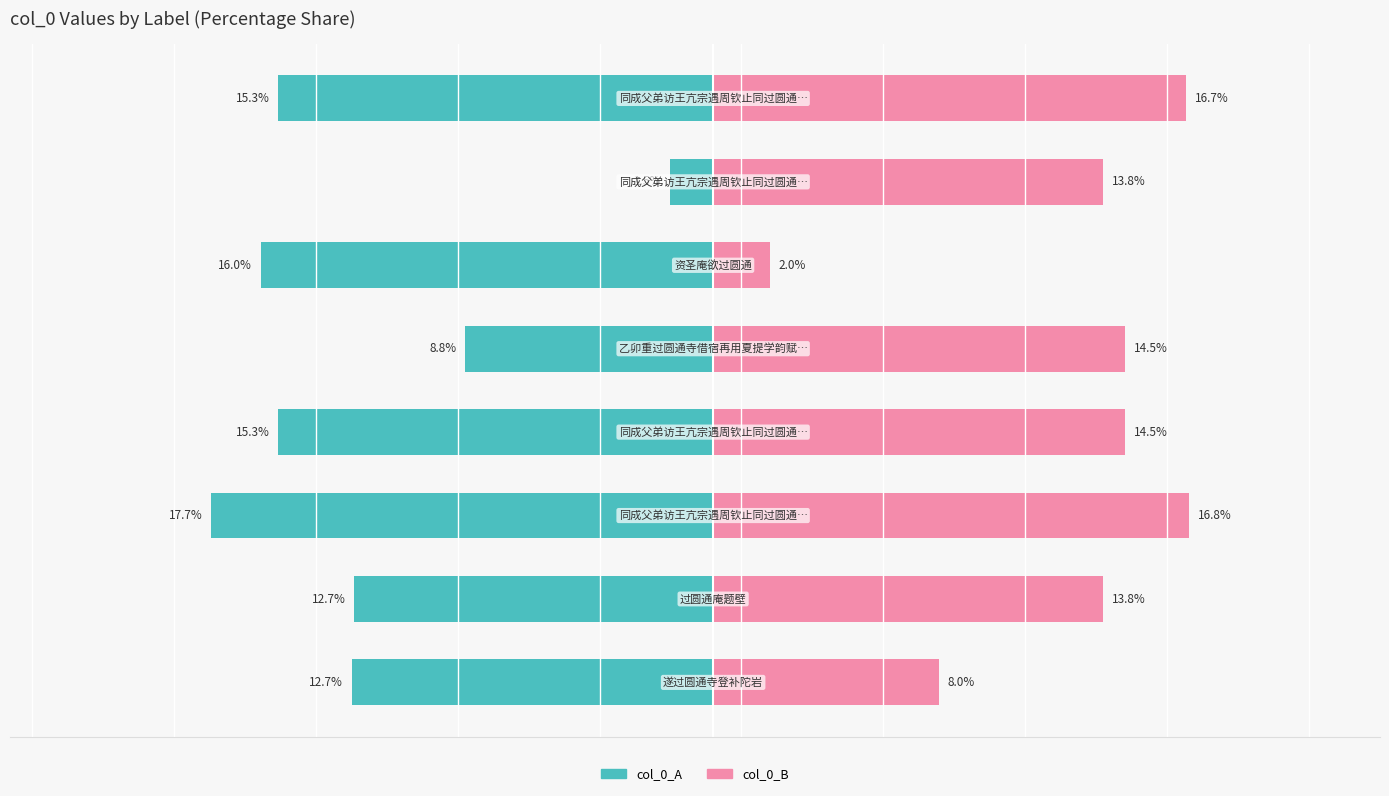

True or false: col_0_A has a value of -12.7 at 1.

True